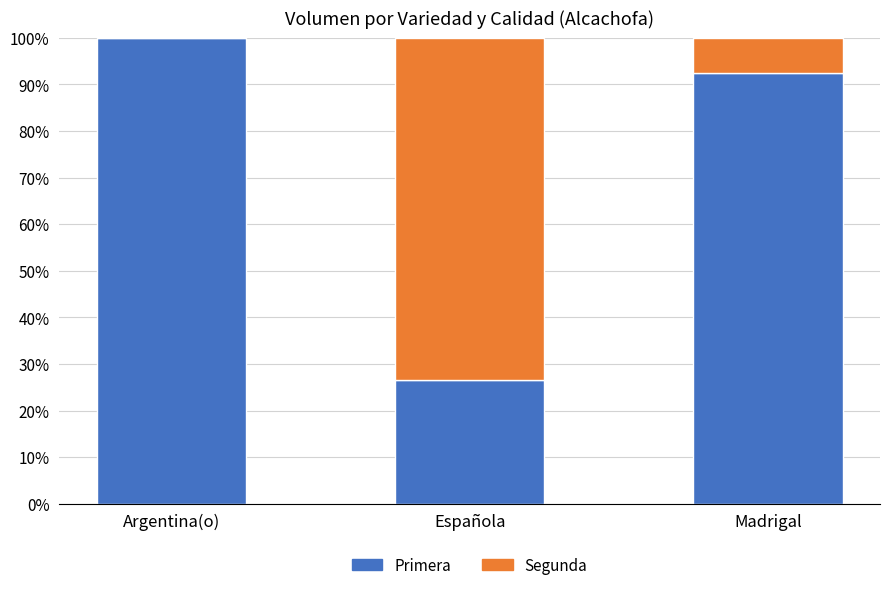

What is the sum of all Primera values?

219.0